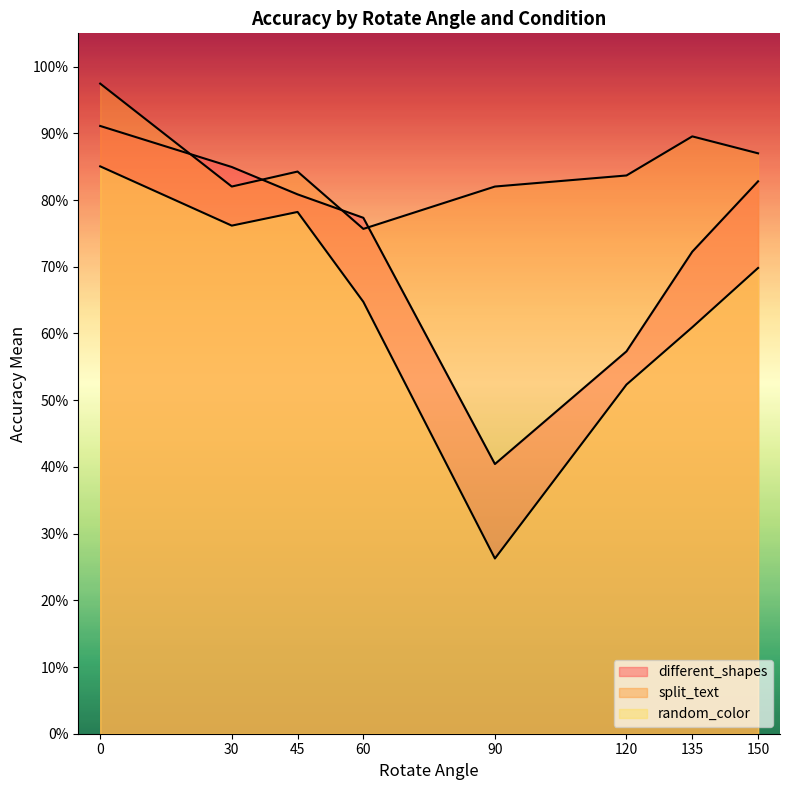

What is the value of the split_text point at the 1st from the left?

1.0